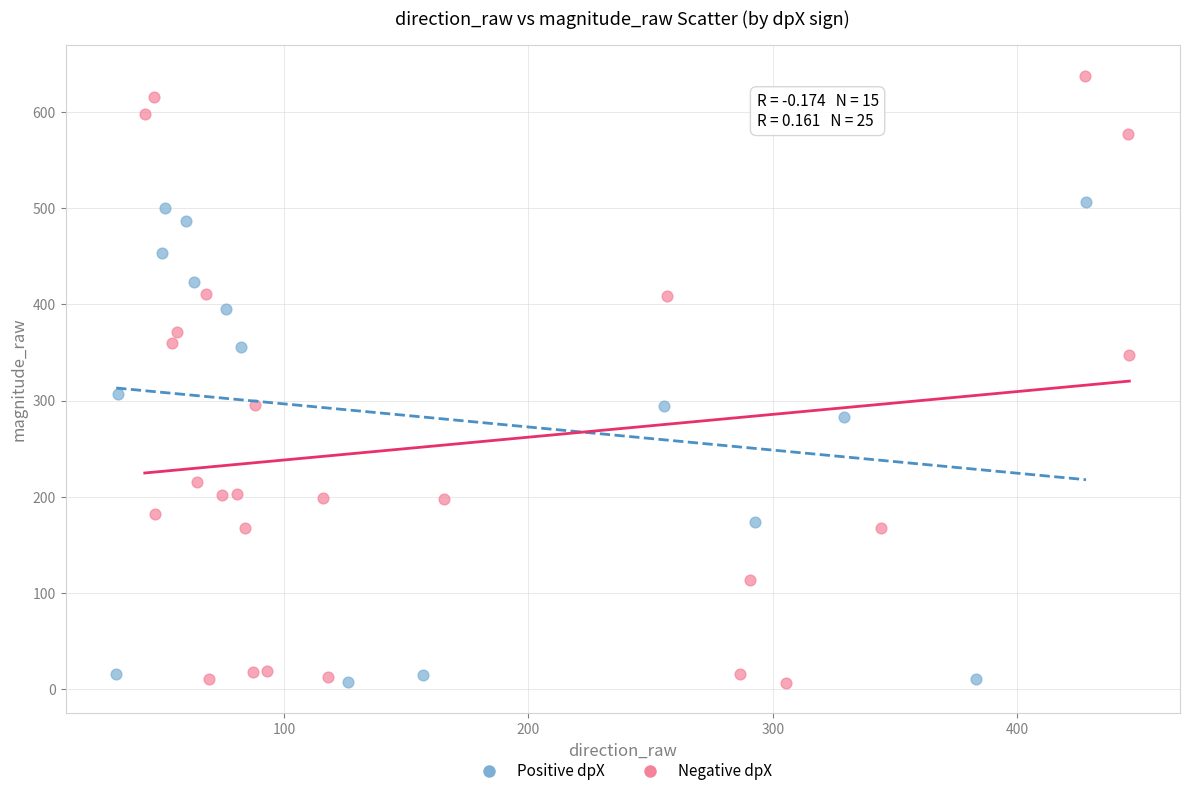

Which series contains the highest Y value?

Negative dpX